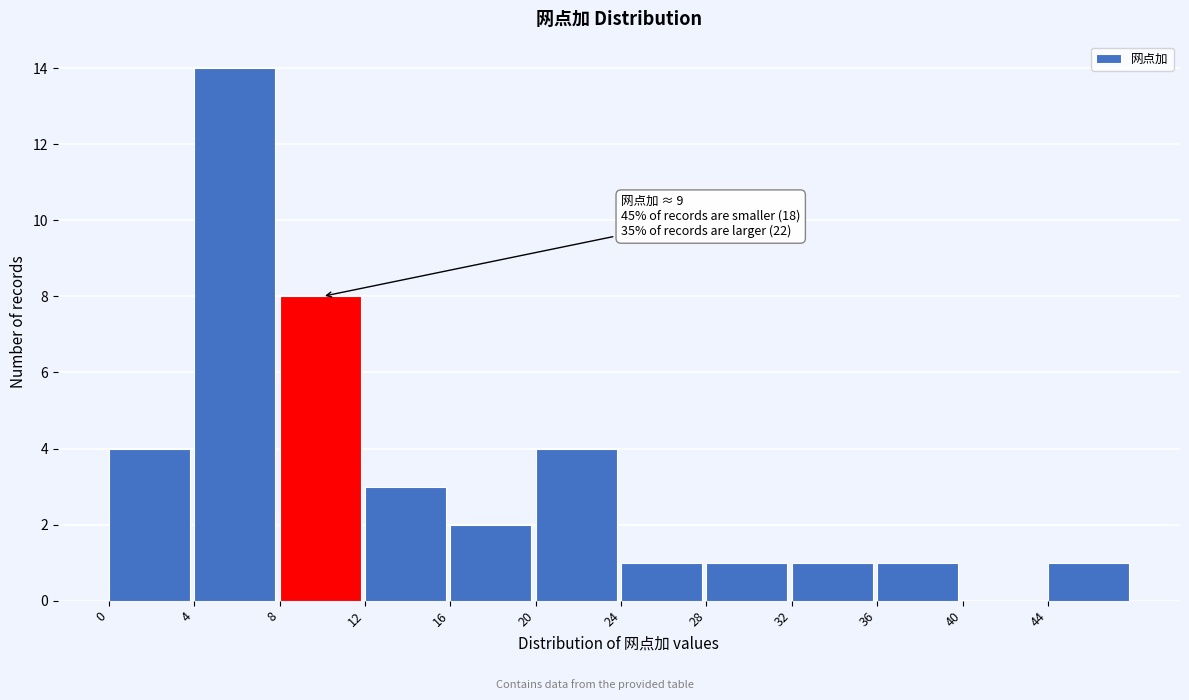

Which range on the x-axis has the tallest bar?

4 to 8